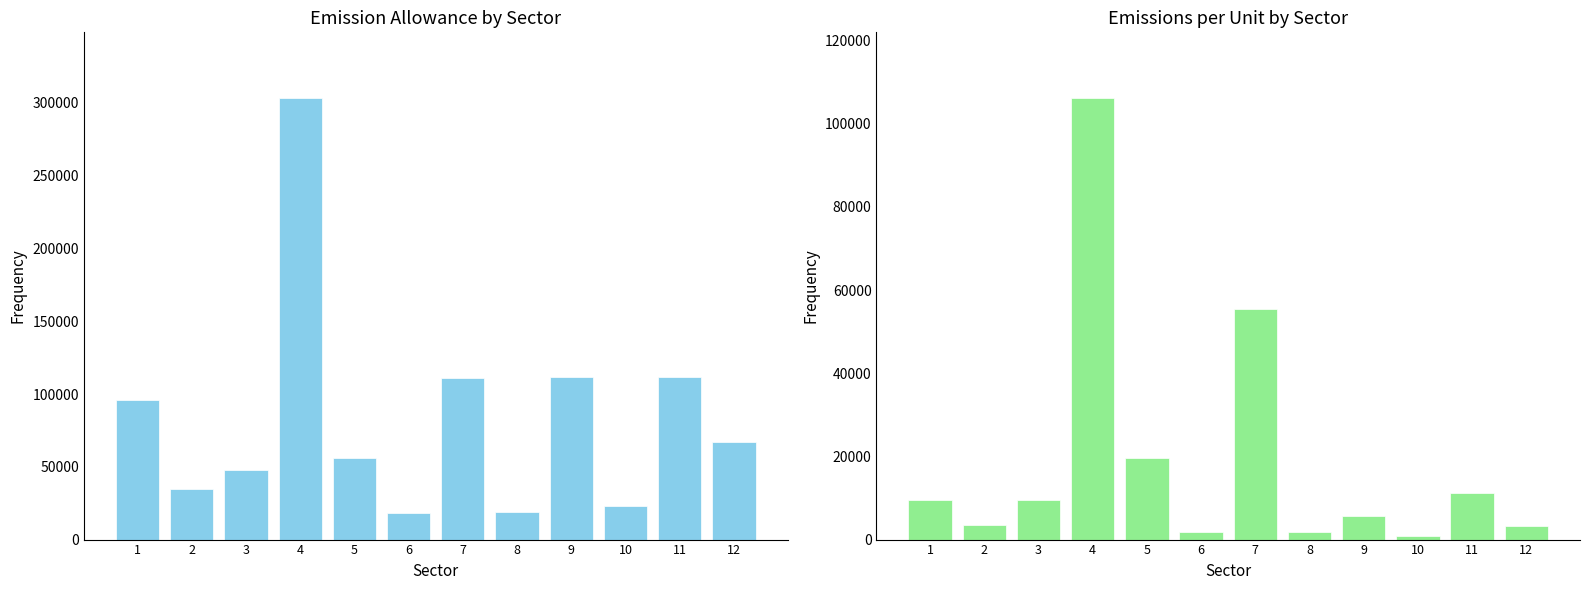

How many bars are there in total?

24